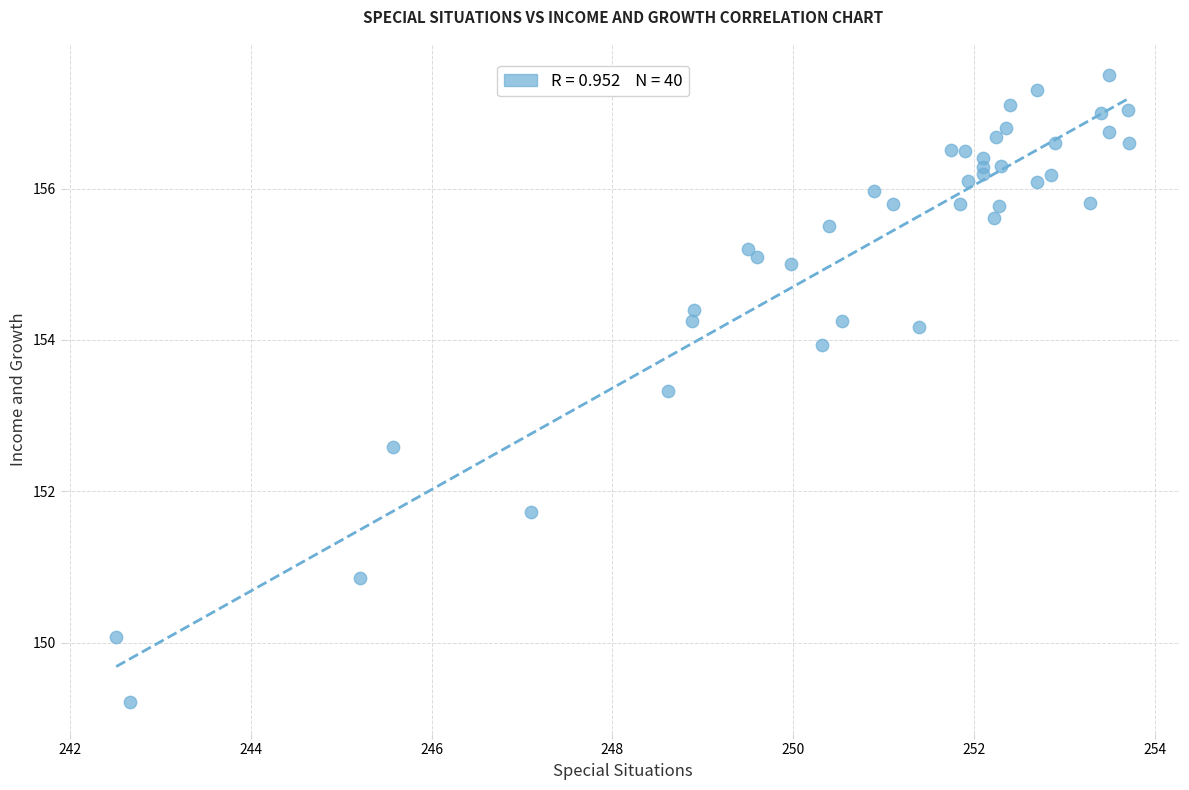

What Y value in the scatter plot is closest to 153?

153.3